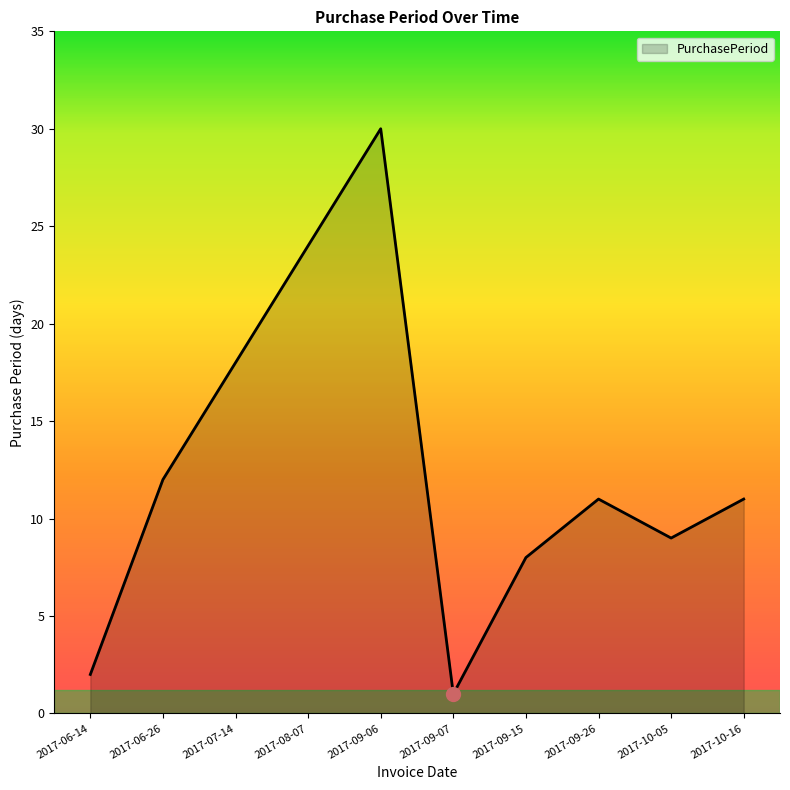

At which category does the chart reach its peak across all series?

2017-09-06